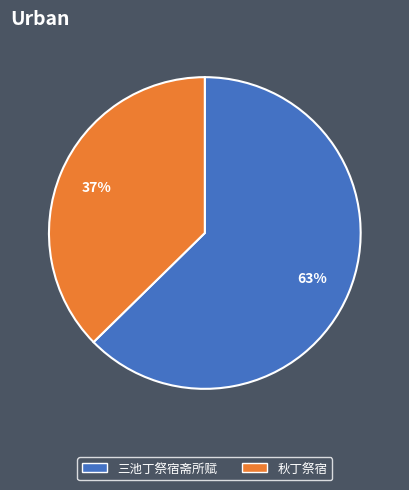

Combined, do 秋丁祭宿 and 三池丁祭宿斋所赋 account for over 50%?

Yes